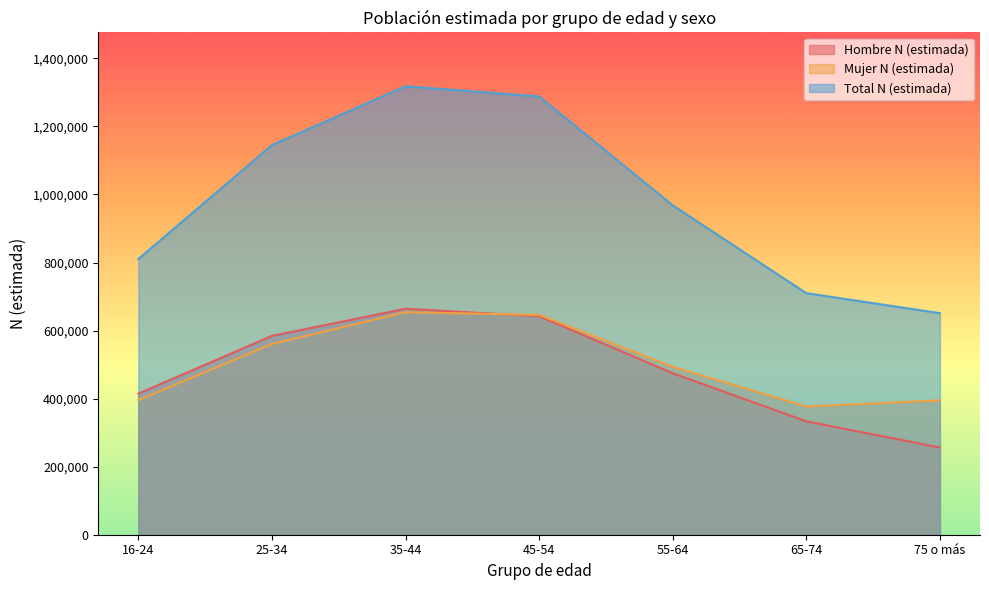

Does the chart have visible grid lines?

No